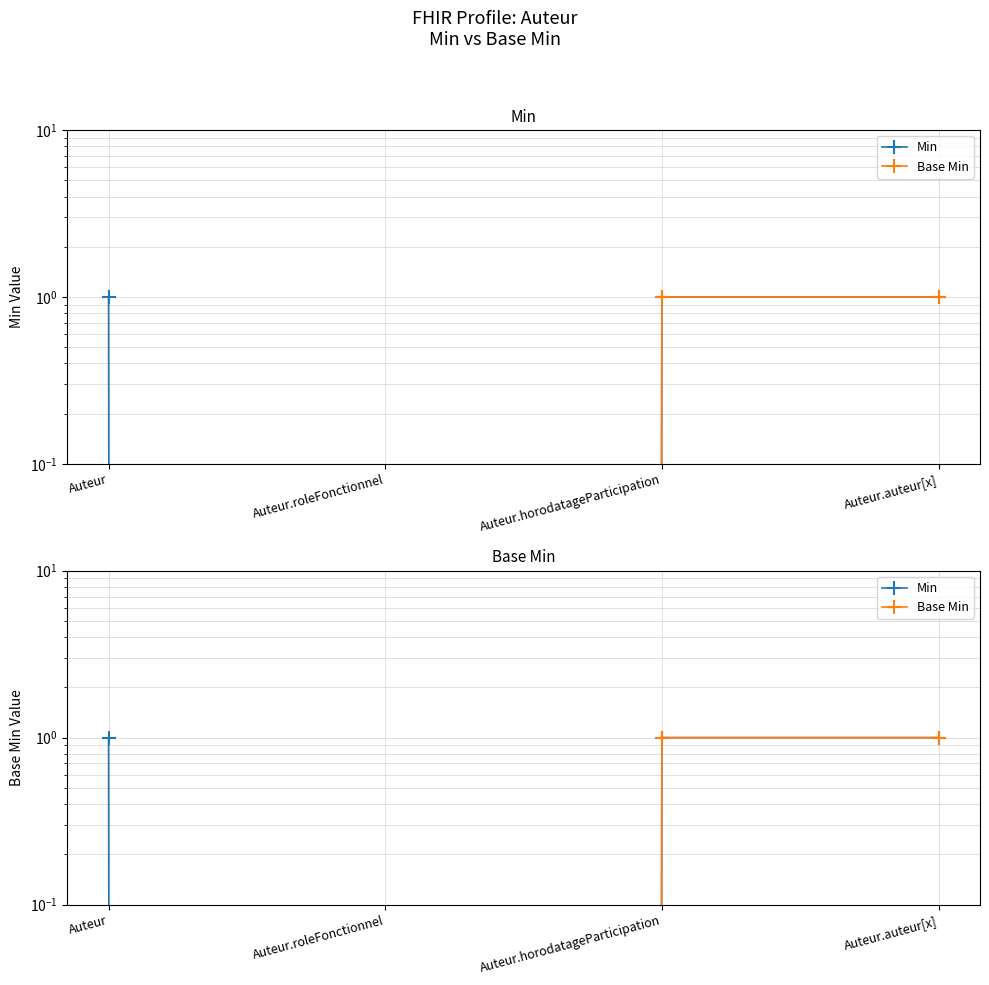

Is this an area chart (filled region under the line)?

No